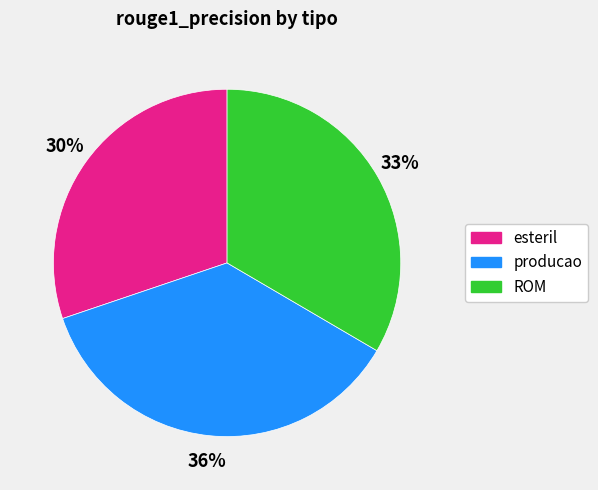

What is the largest slice in the pie chart?

producao